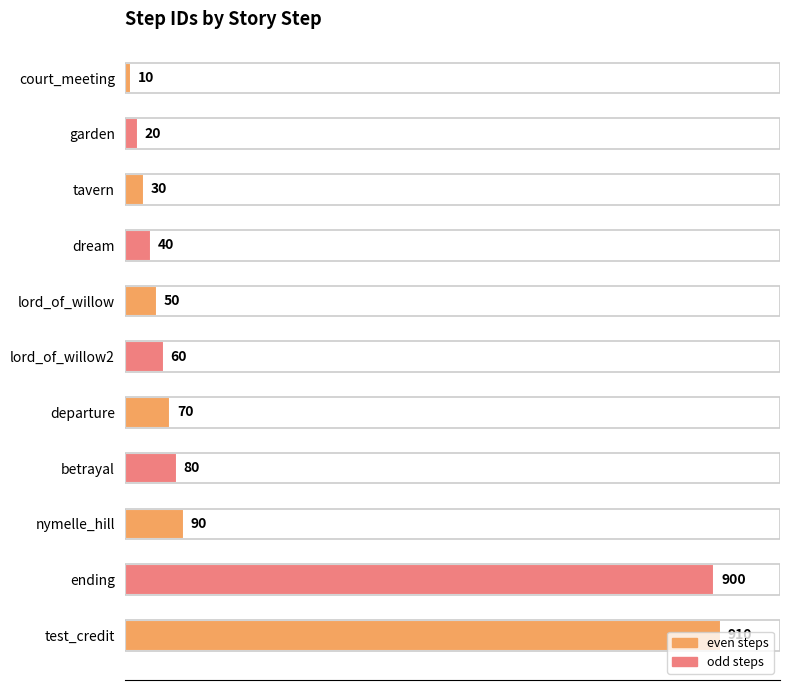

Rank the categories by value from highest to lowest.

test_credit, ending, nymelle_hill, betrayal, departure, lord_of_willow2, lord_of_willow, dream, tavern, garden, court_meeting